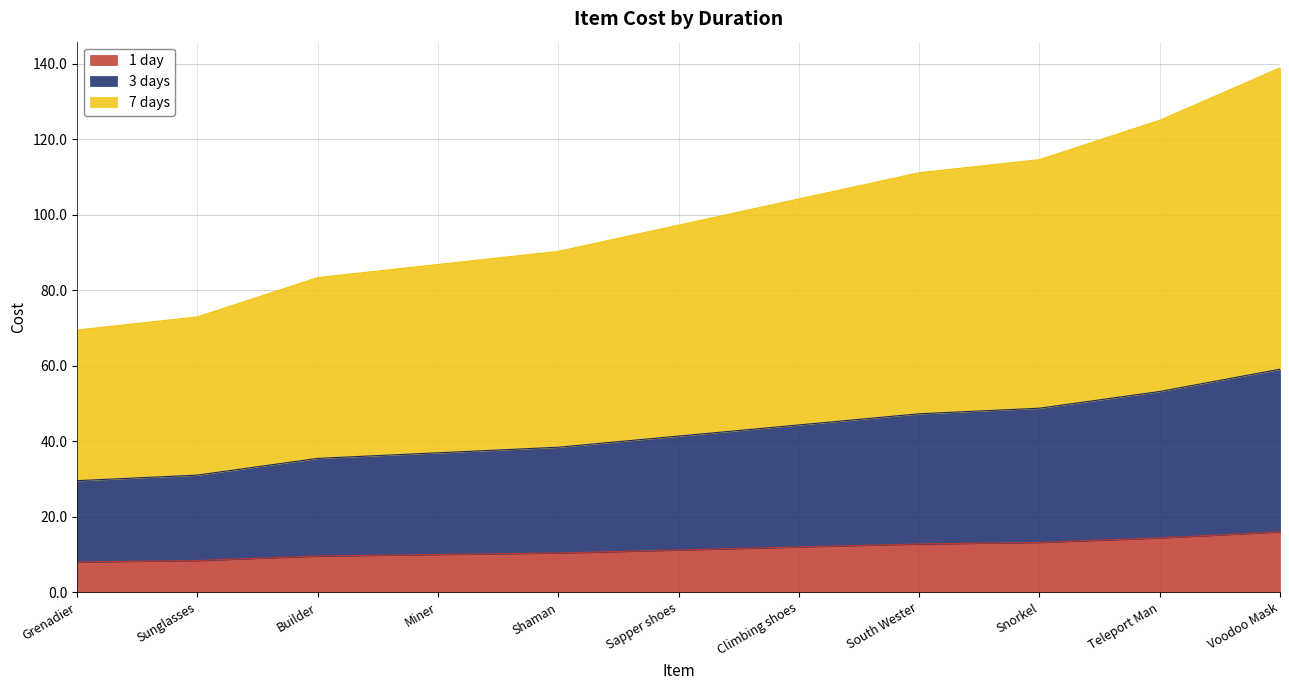

Is the value of 7 days at South Wester greater than the value of 1 day at Snorkel?

Yes